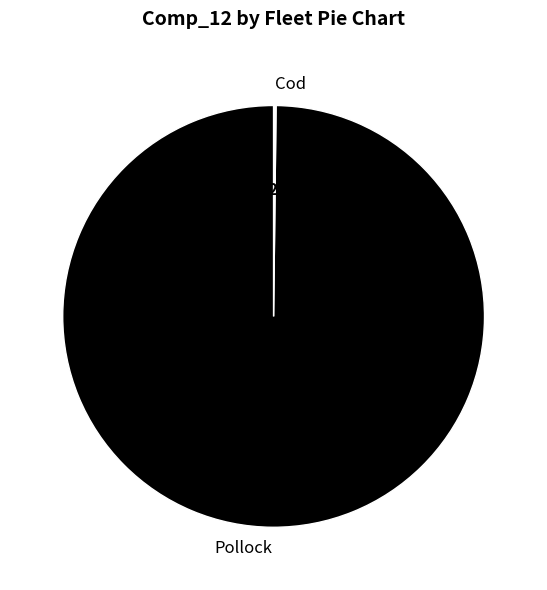

What percentage is NOT represented by Pollock?

0.2%